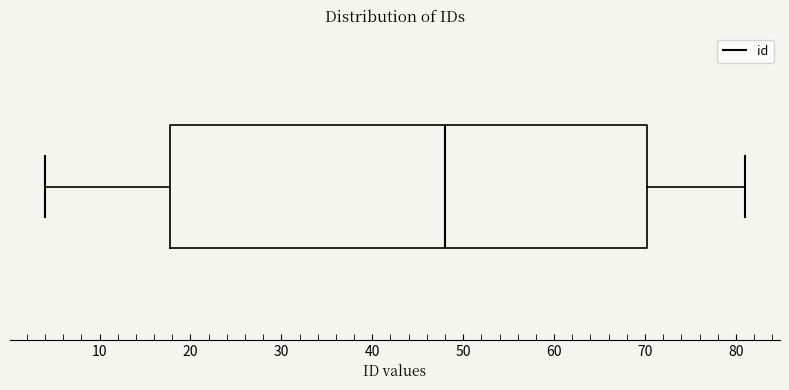

Where is the right edge of the box on the x-axis? The values are not printed on the chart, so give them approximately, as read against the axis.

70